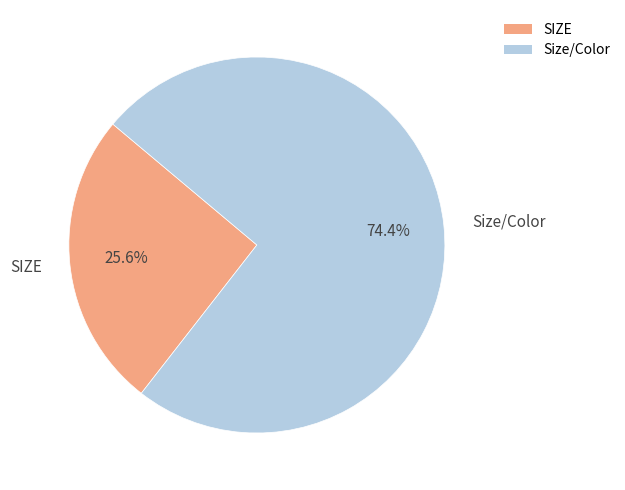

What percentage is the SIZE slice, to the nearest percent?

26%